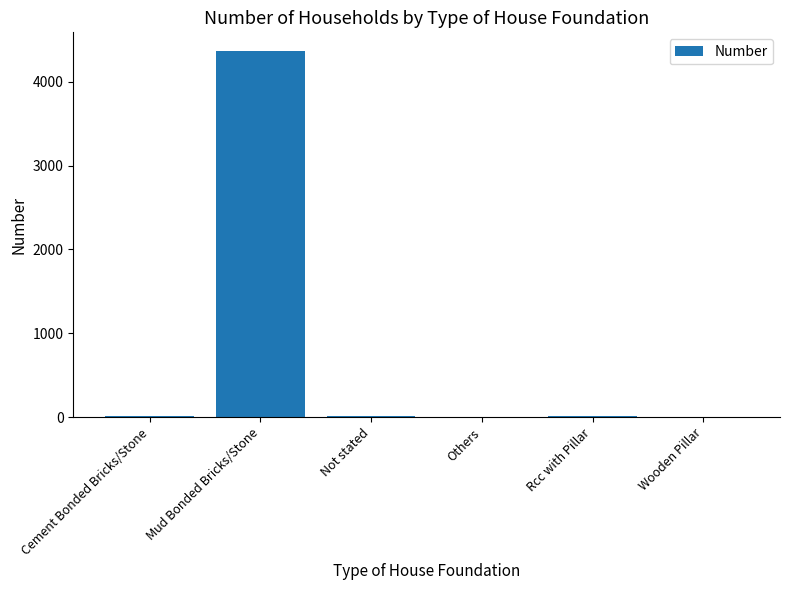

How many categories are shown in the chart?

6